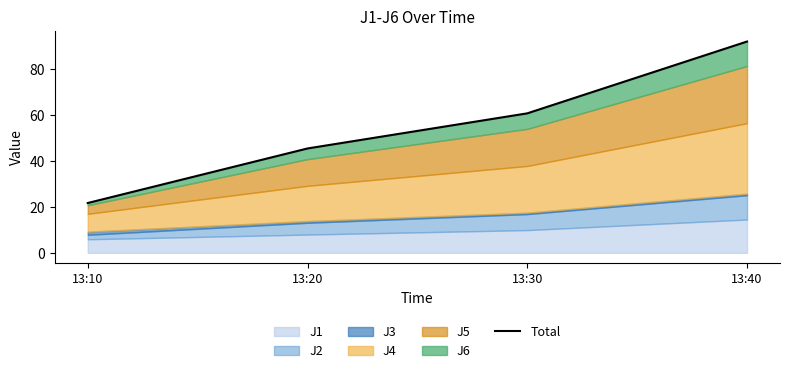

Where does the data first go above 60?

13:30